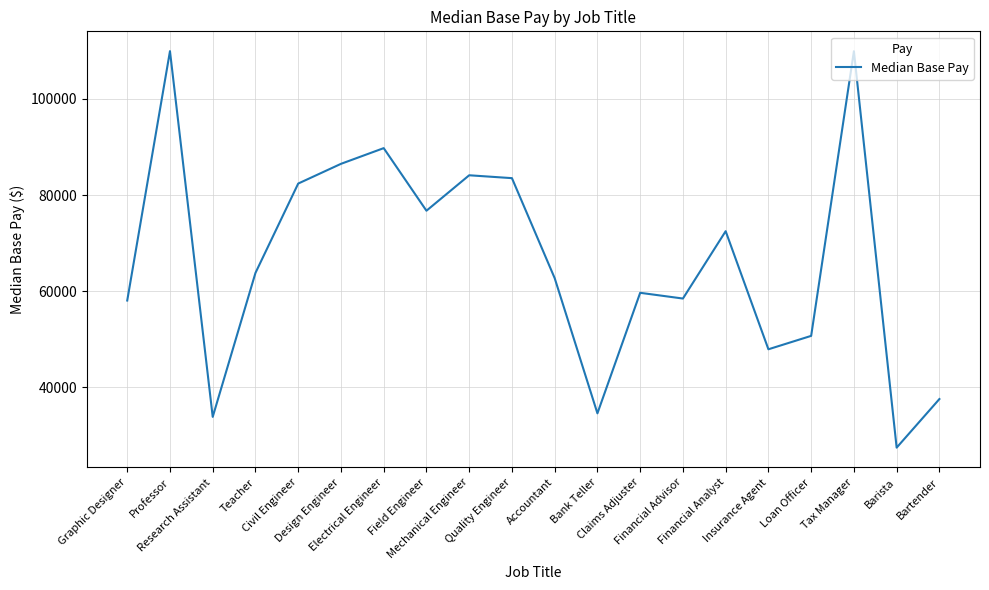

What is the ratio of the value at Mechanical Engineer to the value at Quality Engineer?

1.0